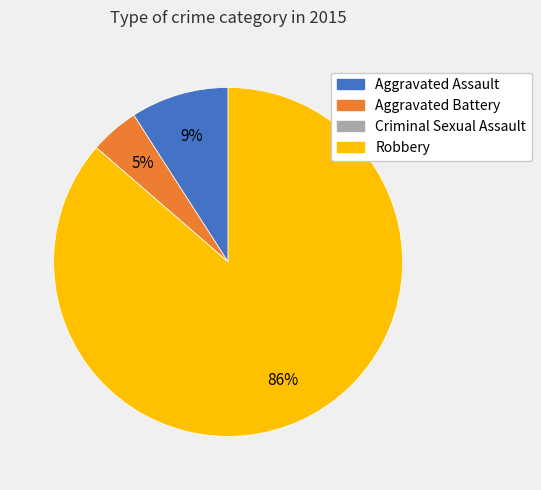

To the nearest percent, what is the difference between the largest and smallest slice percentages?

86%